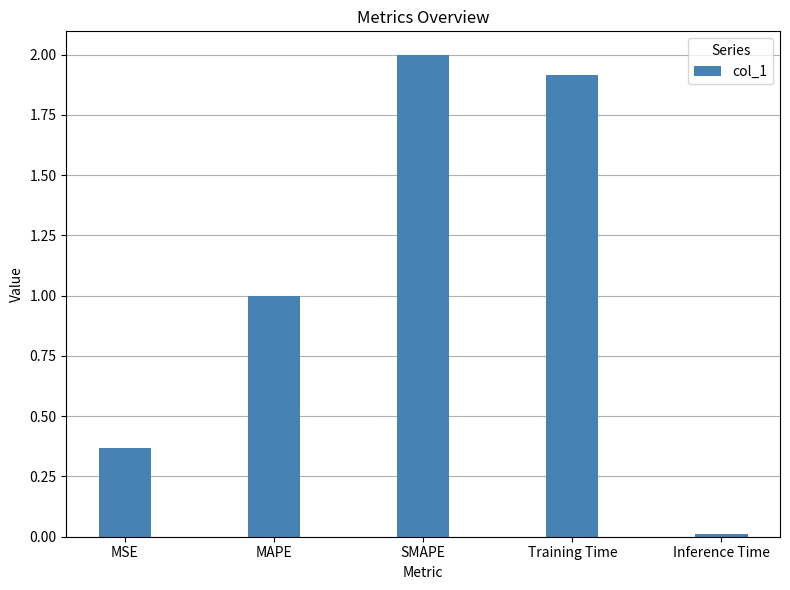

How many bars are there in total?

5